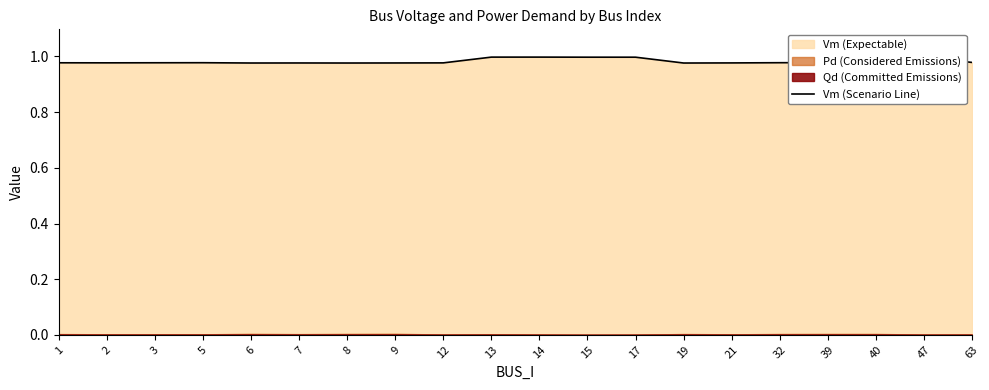

Which label corresponds to the smallest value in the chart?

19